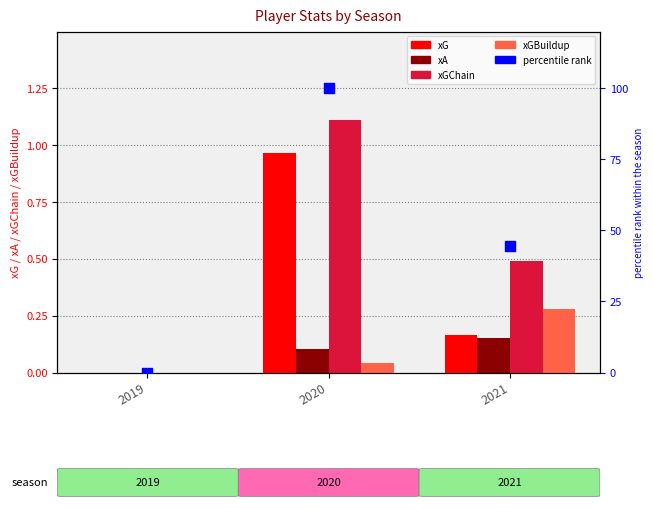

Which series reaches the maximum Y coordinate?

percentile rank